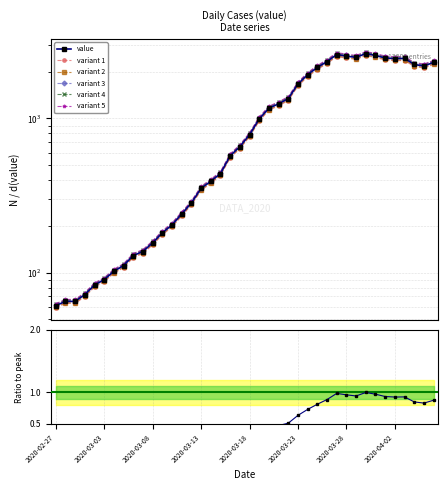

How many interior local peaks (higher than both neighbors) does the data have?

3